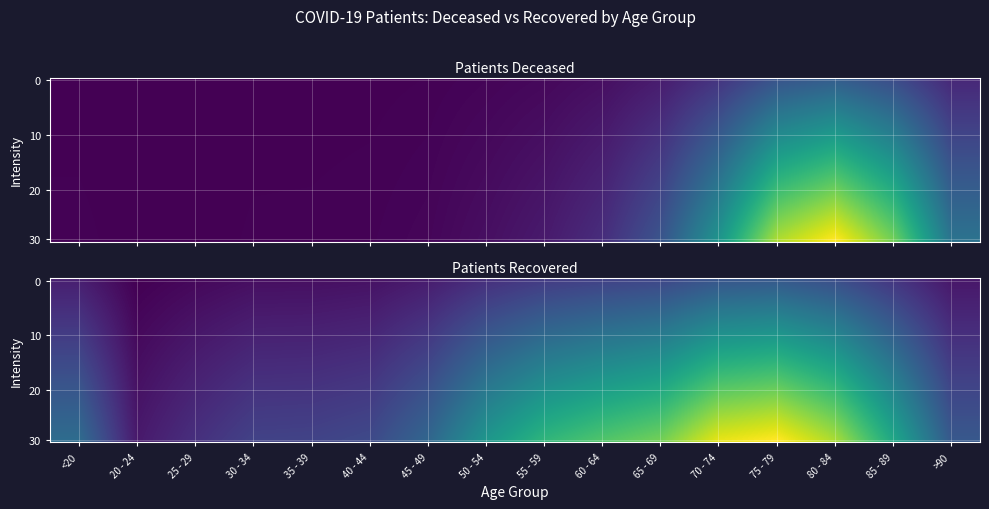

What is the smallest value displayed?

361.2